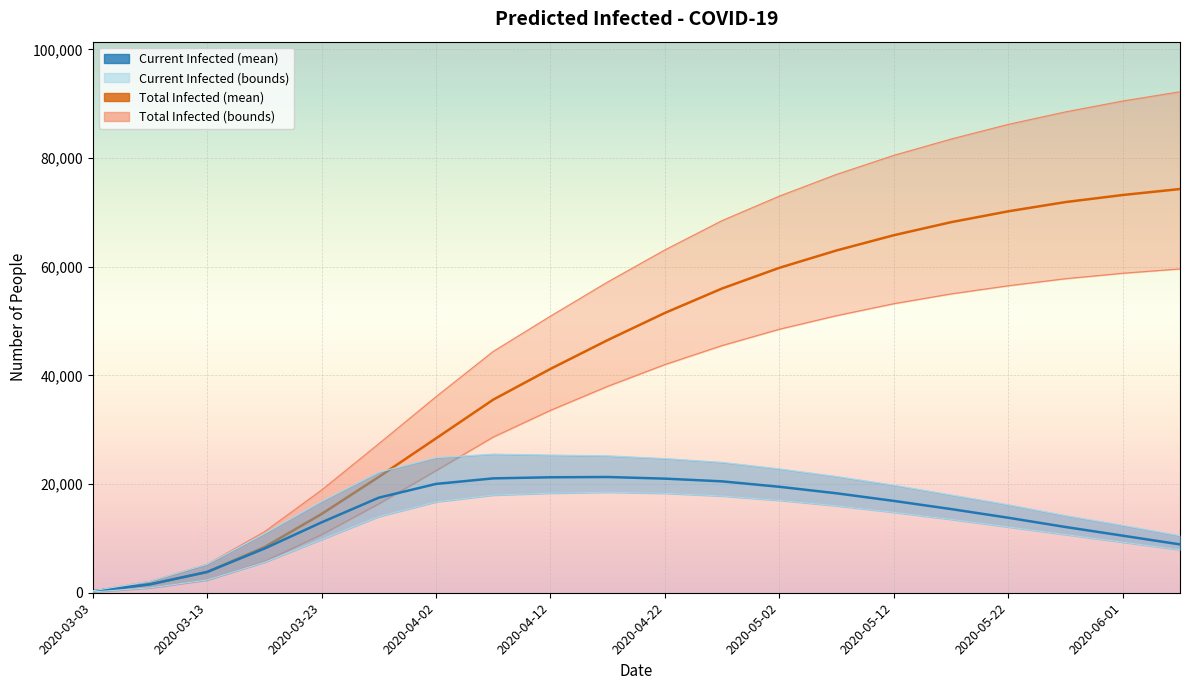

Is it true that predicted_total_infected_lower equals 89619 at 17?

False